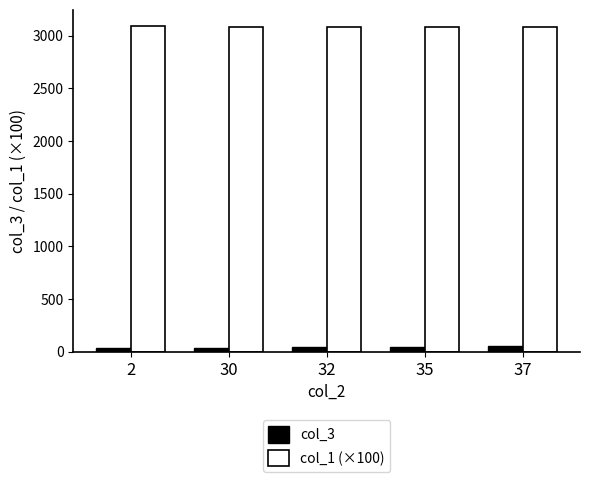

What is the average value of the col_1 (×100) series?

3086